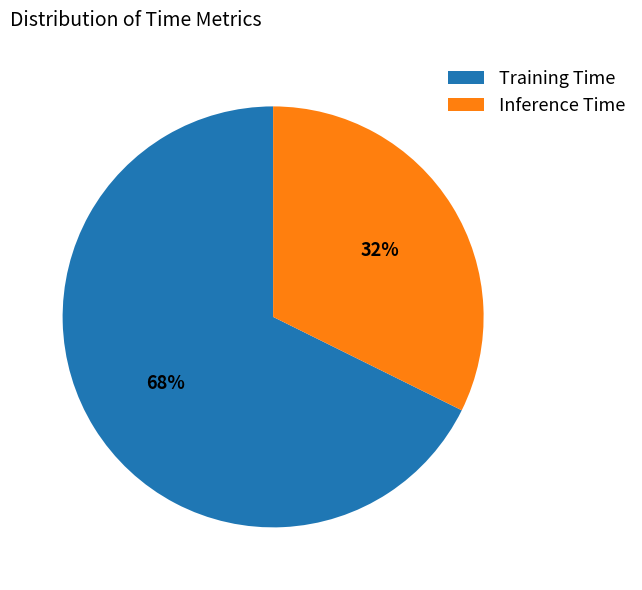

To the nearest percent, what portion does Inference Time represent?

32%